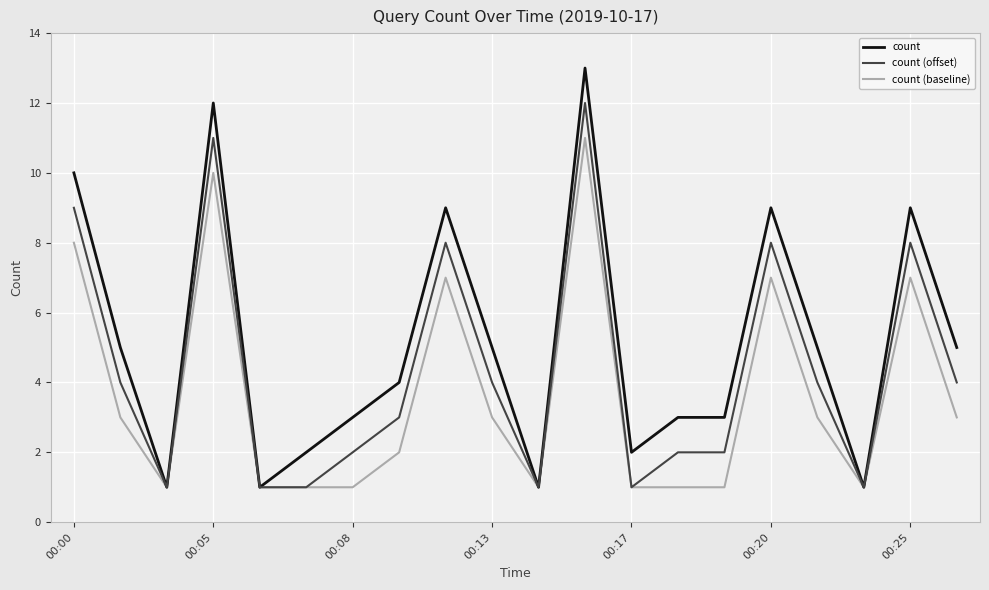

What is the highest value of the count series?

13